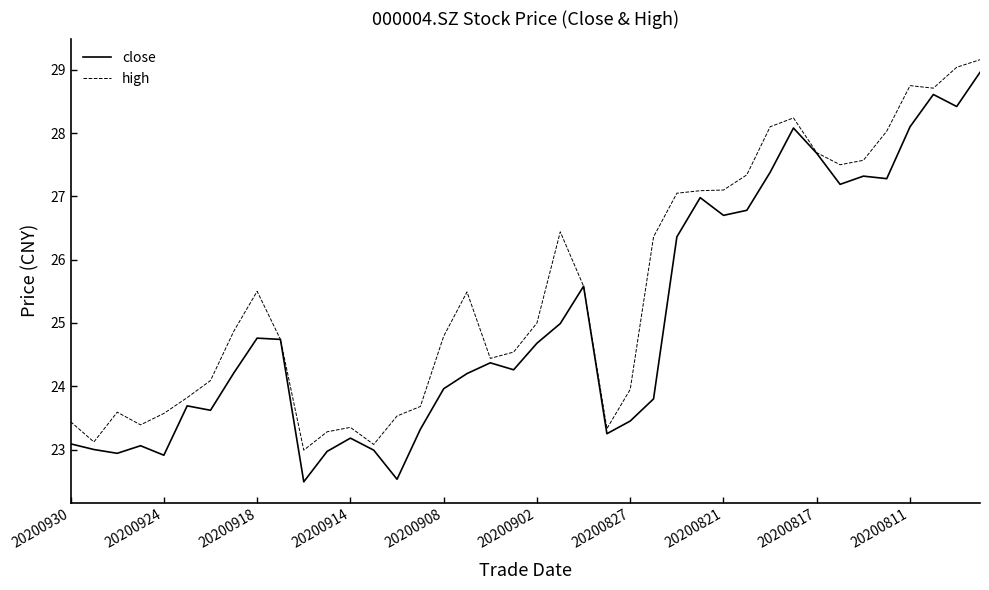

What is the minimum value for close?

22.5